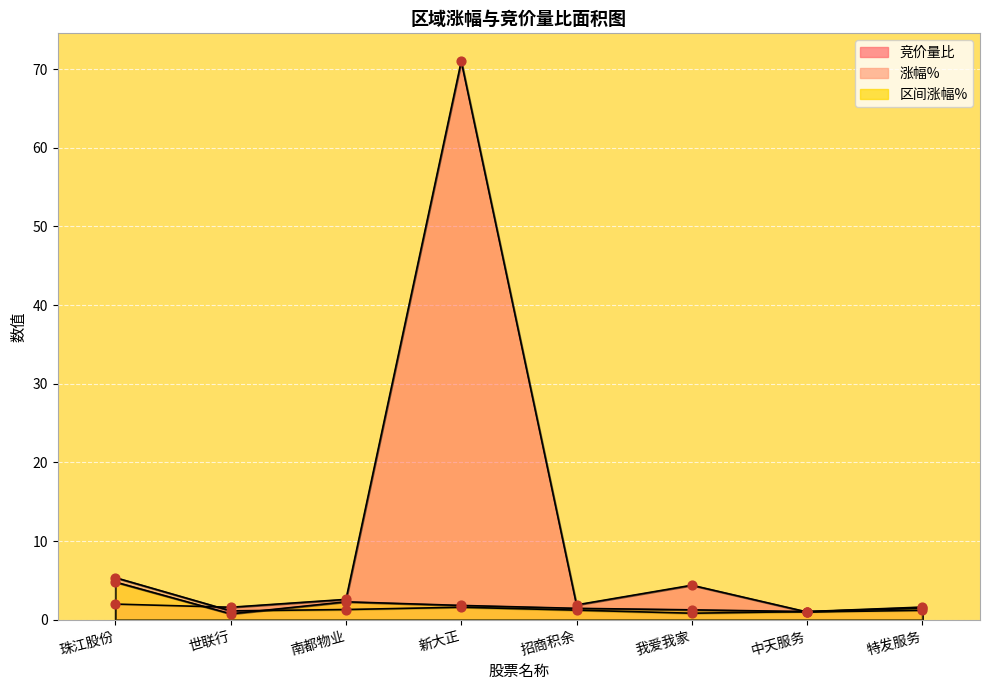

Which series has the largest Y range (max minus min)?

竞价量比